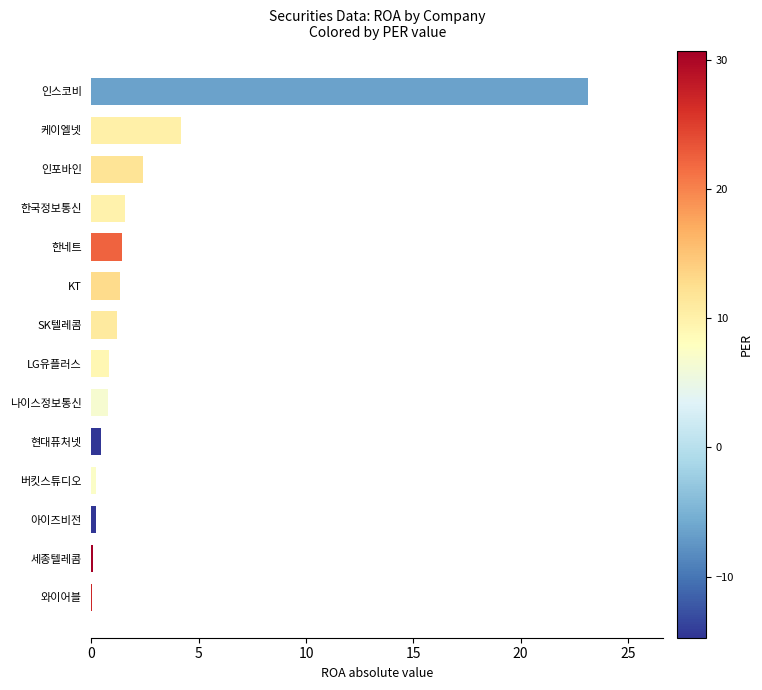

At which label is the value closest to 11?

케이엘넷